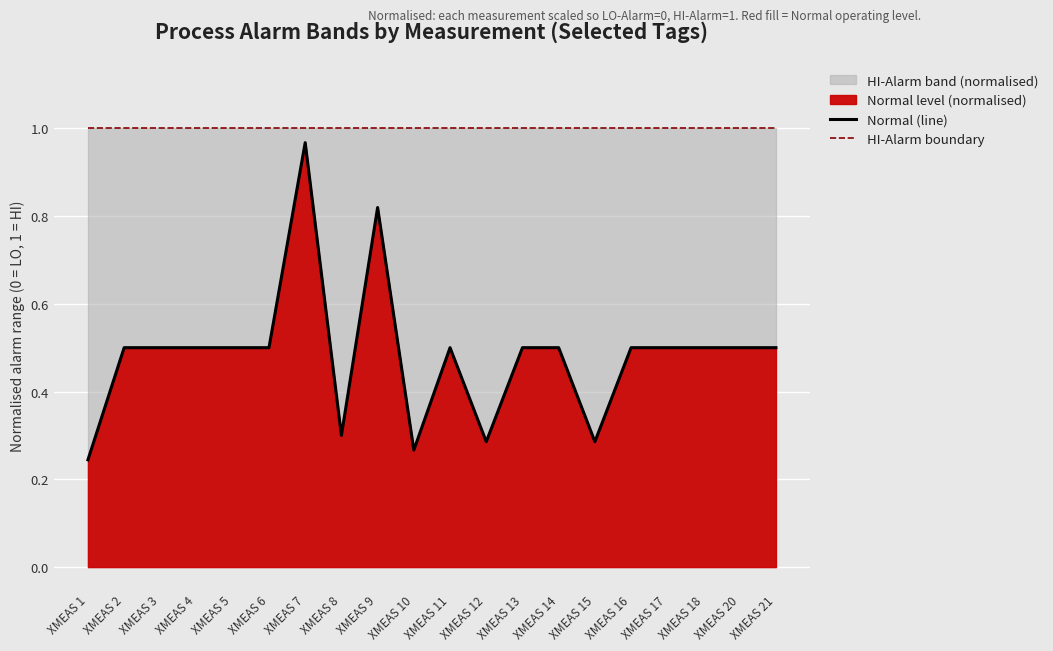

Rank the categories by HI-Alarm boundary value from highest to lowest.

XMEAS 1, XMEAS 2, XMEAS 3, XMEAS 4, XMEAS 5, XMEAS 6, XMEAS 7, XMEAS 8, XMEAS 9, XMEAS 10, XMEAS 11, XMEAS 12, XMEAS 13, XMEAS 14, XMEAS 15, XMEAS 16, XMEAS 17, XMEAS 18, XMEAS 20, XMEAS 21